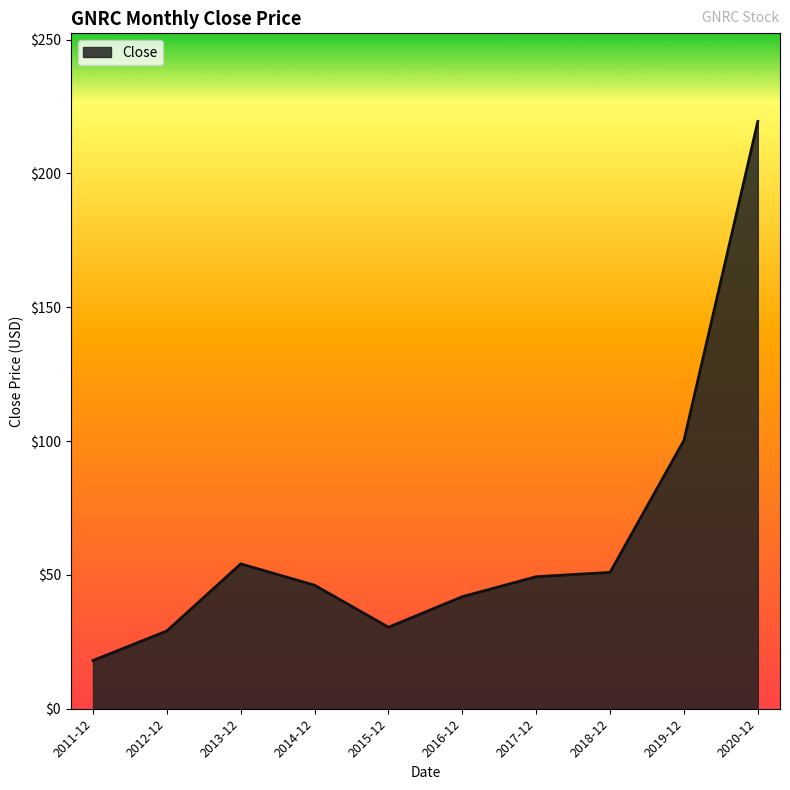

How many values exceed 49?

5